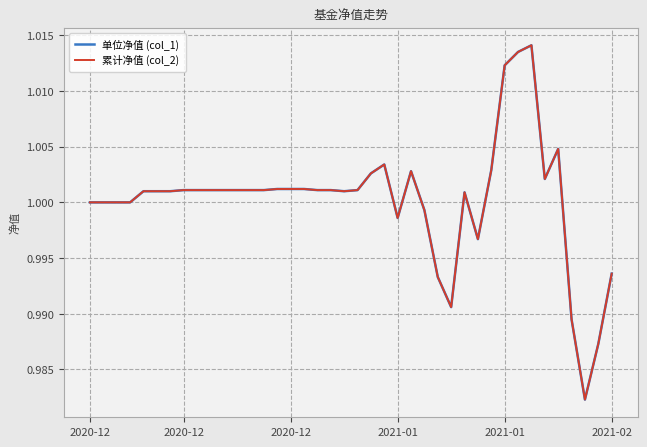

Is this an area chart (filled region under the line)?

No